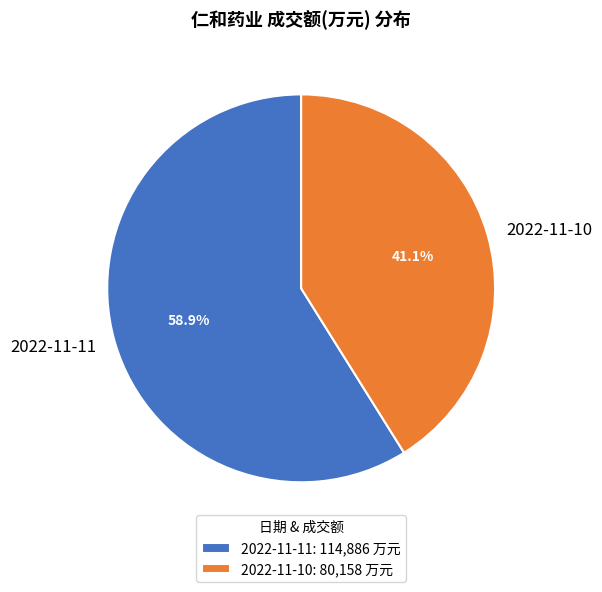

What portion of the pie excludes 2022-11-11?

41.1%